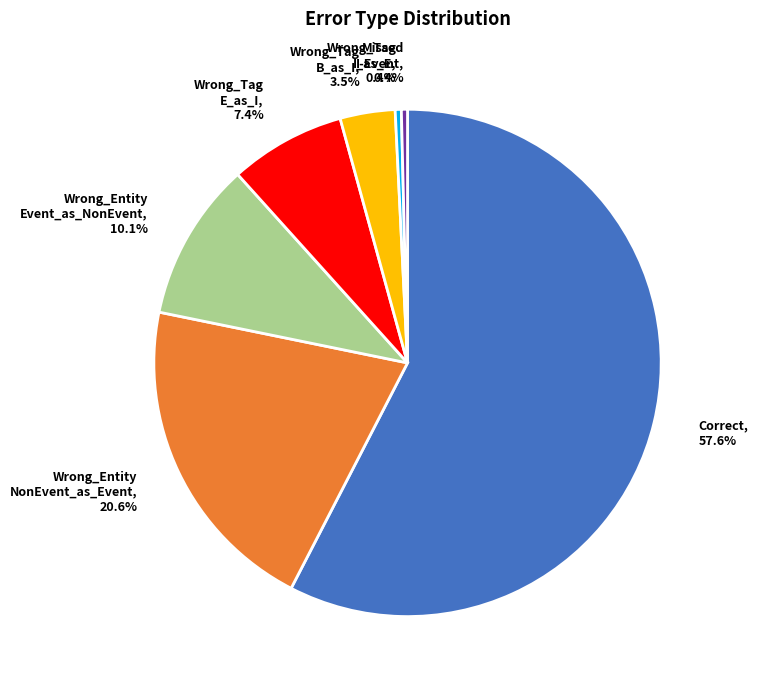

Combined, do Wrong_Tag I_as_E and Wrong_Tag E_as_I account for over 50%?

No